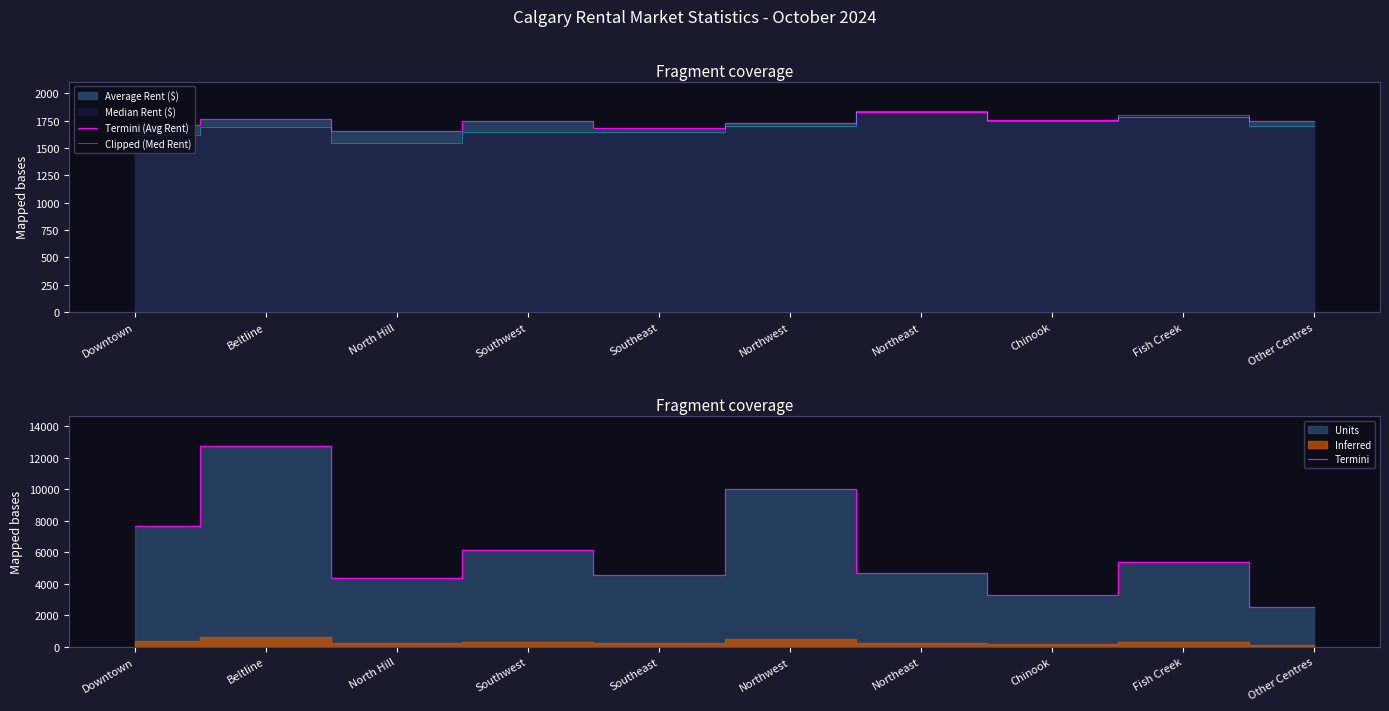

How many data points in Termini (Avg Rent) are less than 1744?

4